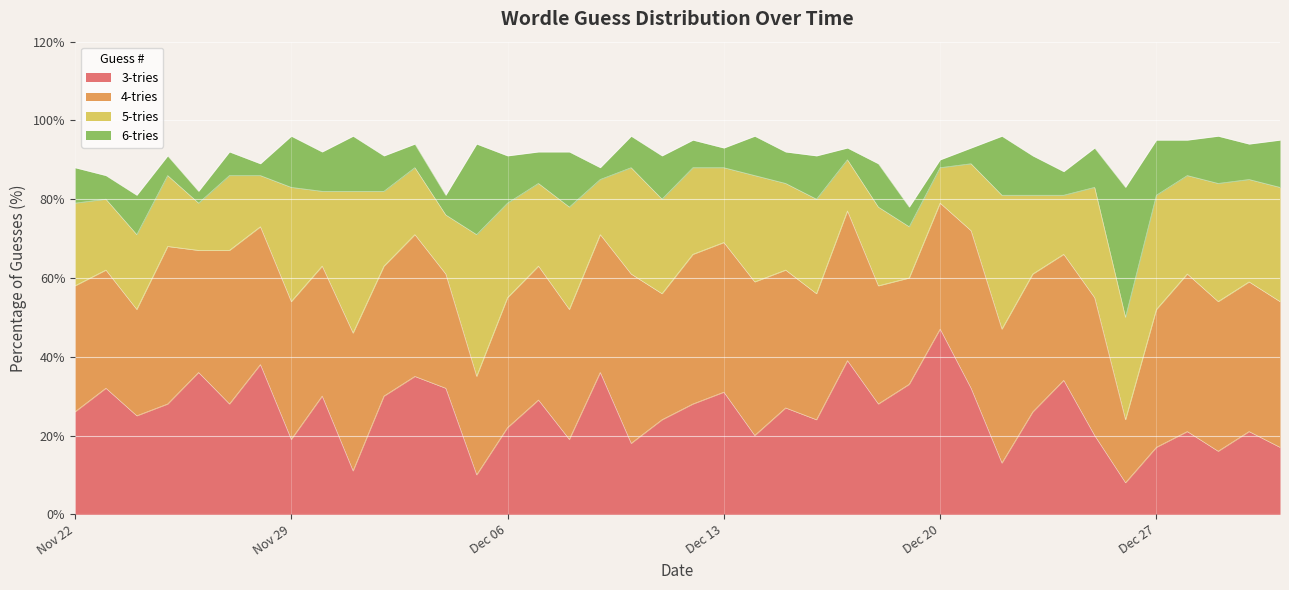

Between which two adjacent categories do 6-tries and 4-tries first intersect?

2022-12-27 and 2022-12-26